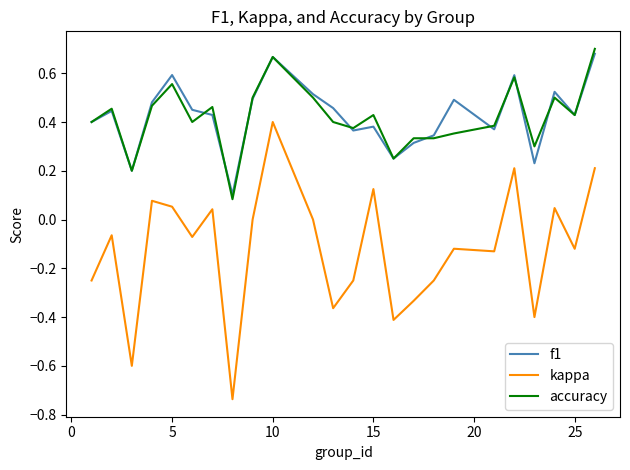

Which series has the largest range (max minus min)?

kappa